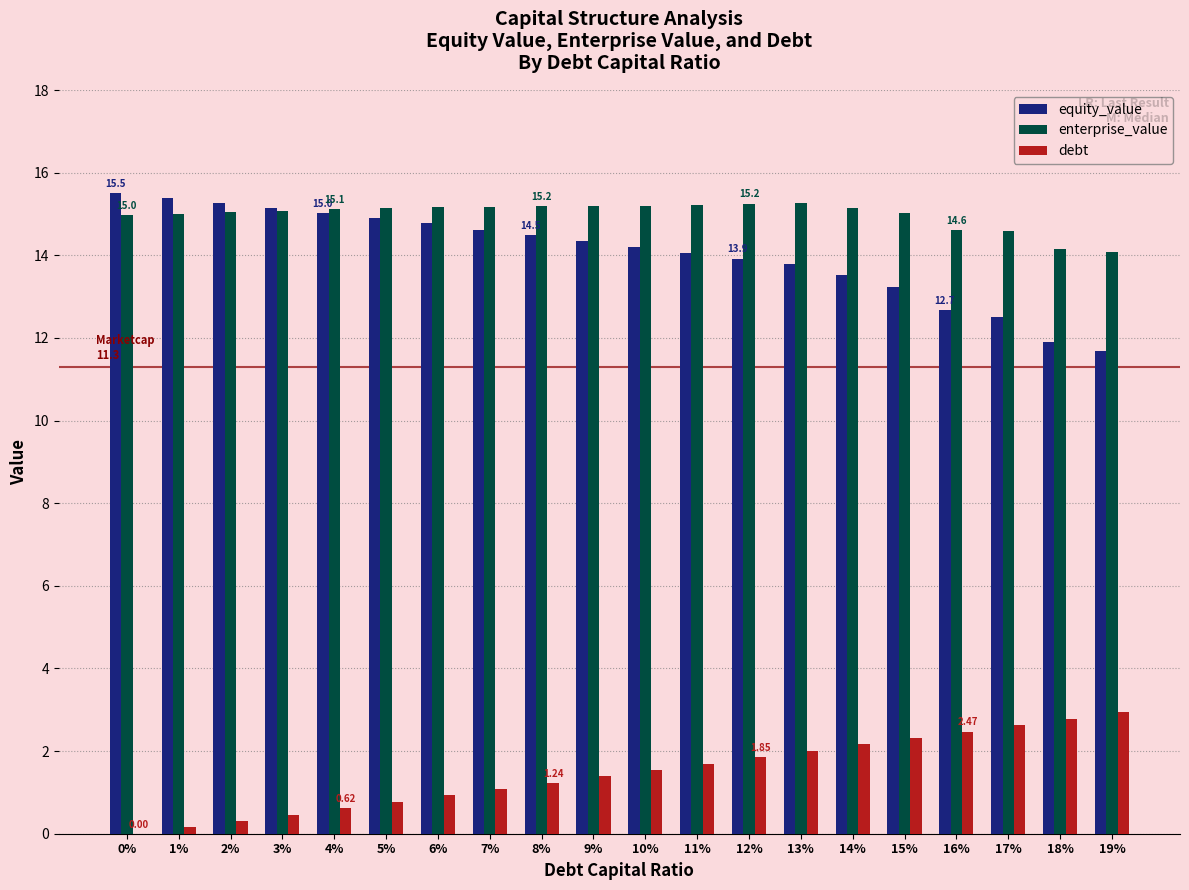

Which series has the largest range (max minus min)?

equity_value